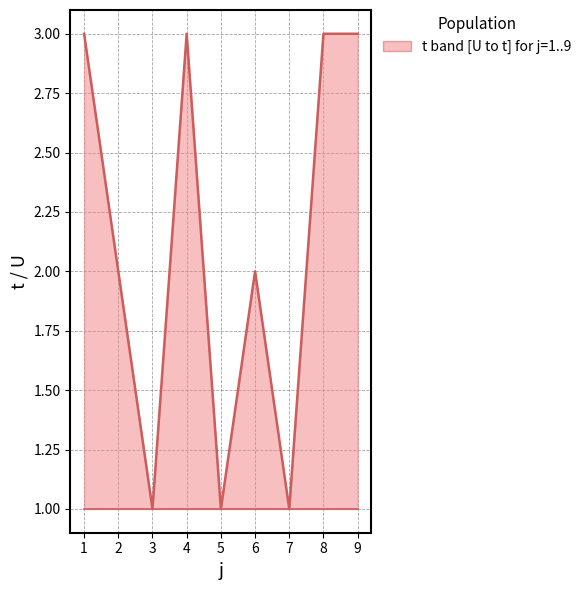

Does the chart display data point markers on the line(s)?

No